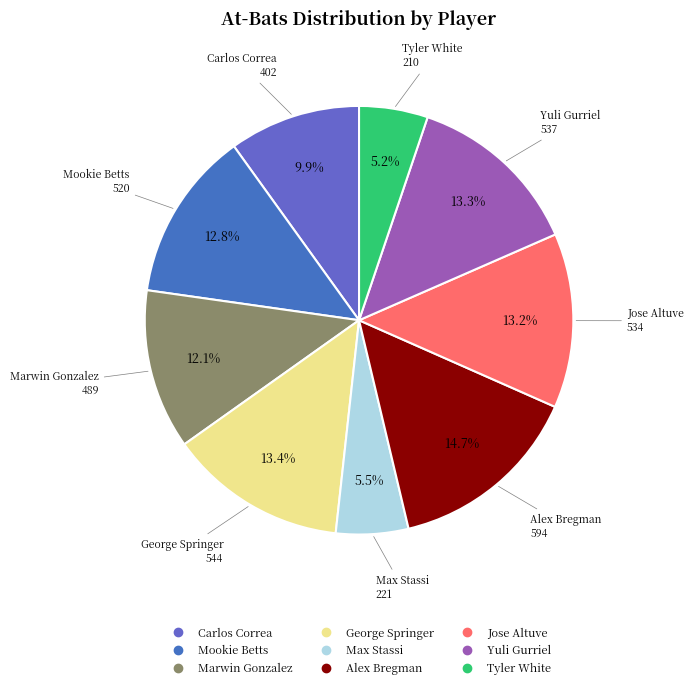

To the nearest percent, what is the combined percentage of George Springer and Alex Bregman?

28%